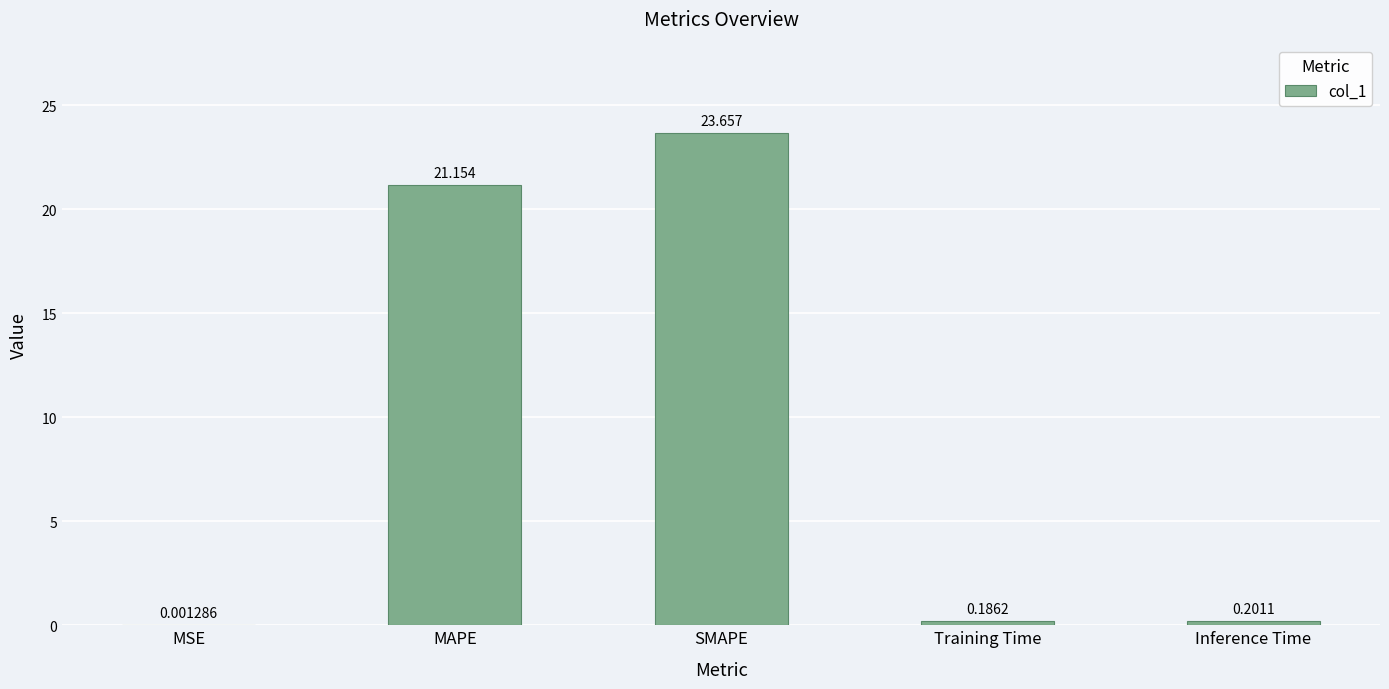

At which label is the value closest to 11?

MAPE